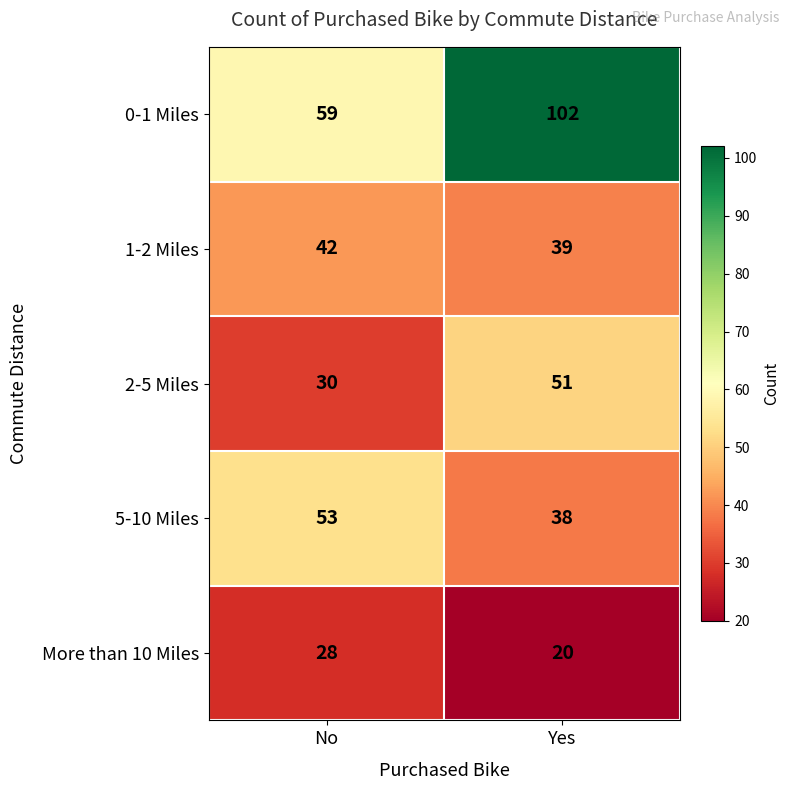

Rank the series by their maximum value, from highest to lowest.

0-1 Miles, 5-10 Miles, 2-5 Miles, 1-2 Miles, More than 10 Miles